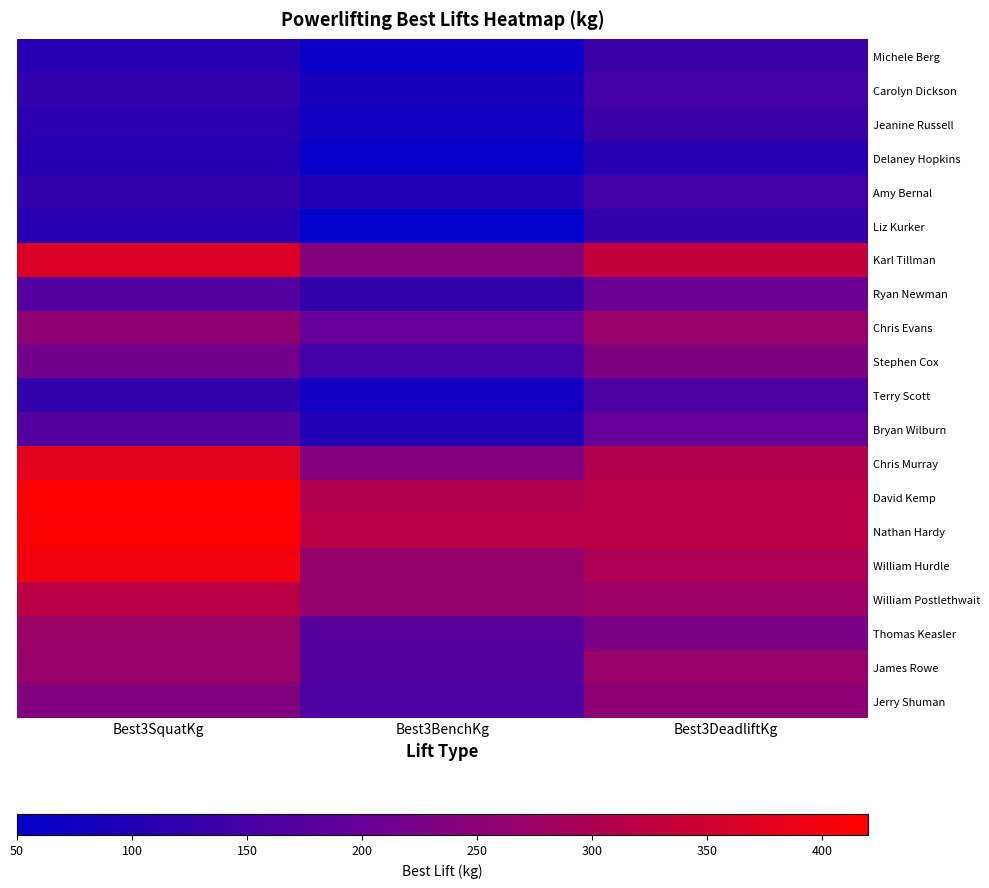

Between Best3BenchKg and Best3DeadliftKg, which series saw the biggest shift?

James Rowe